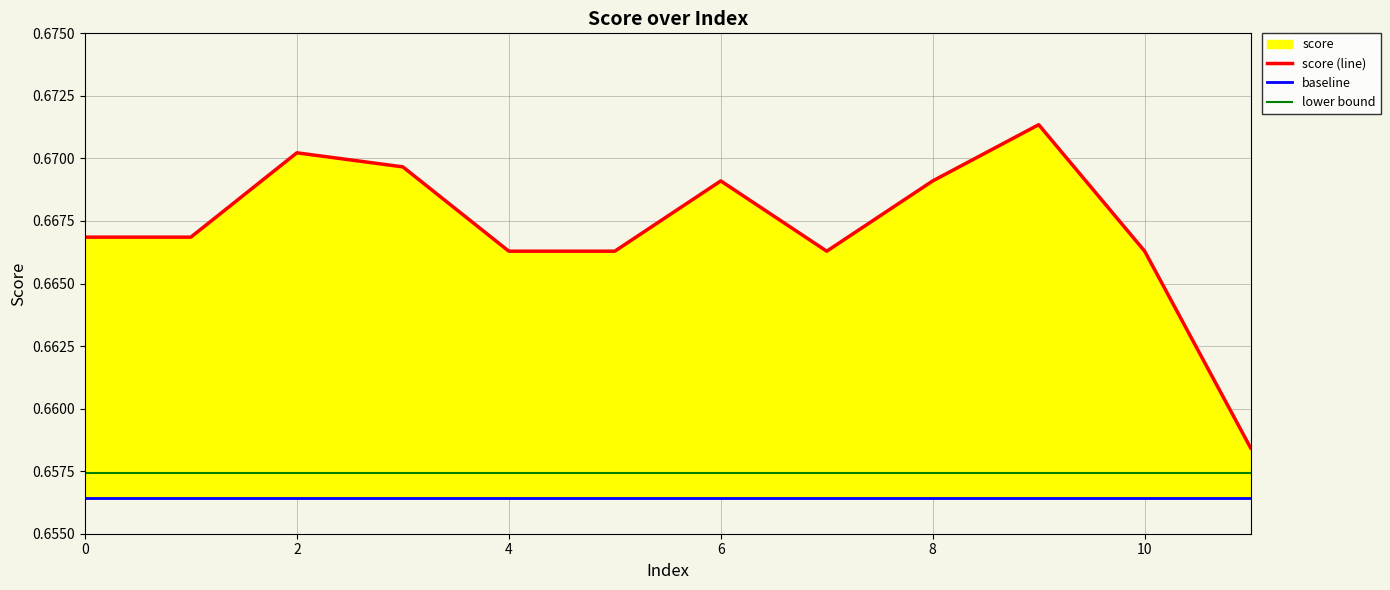

Between 4 and 10, which is larger?

4